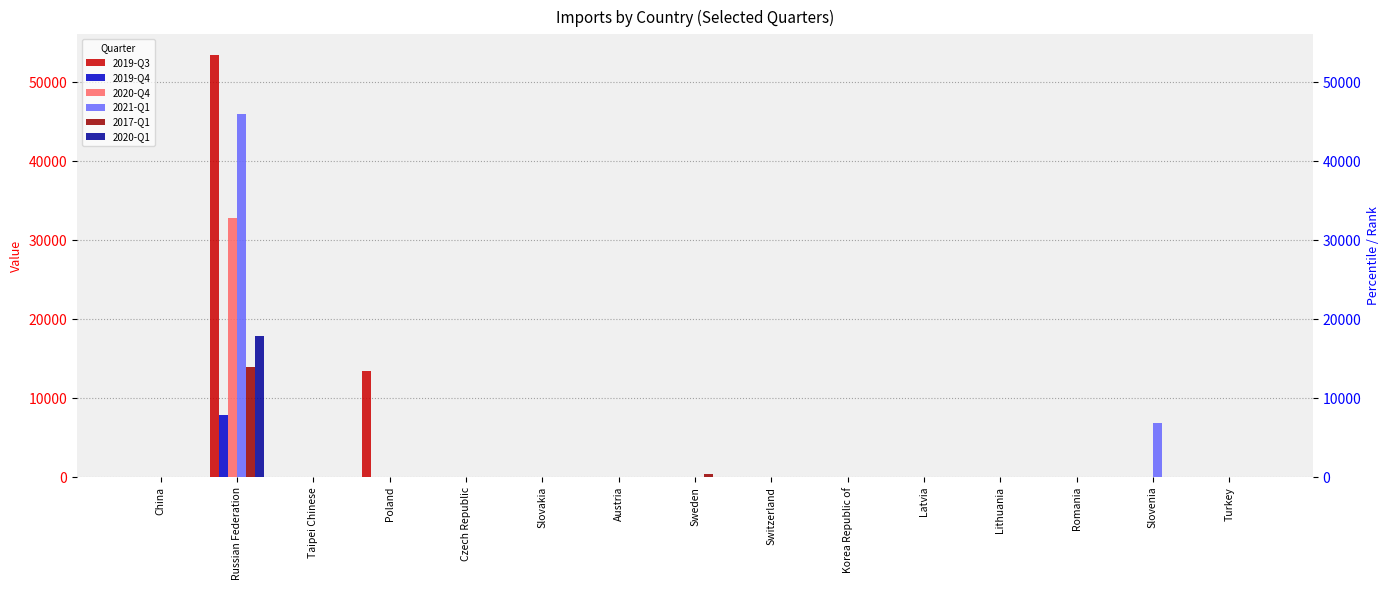

At which label does 2017-Q1 reach its peak?

Russian Federation